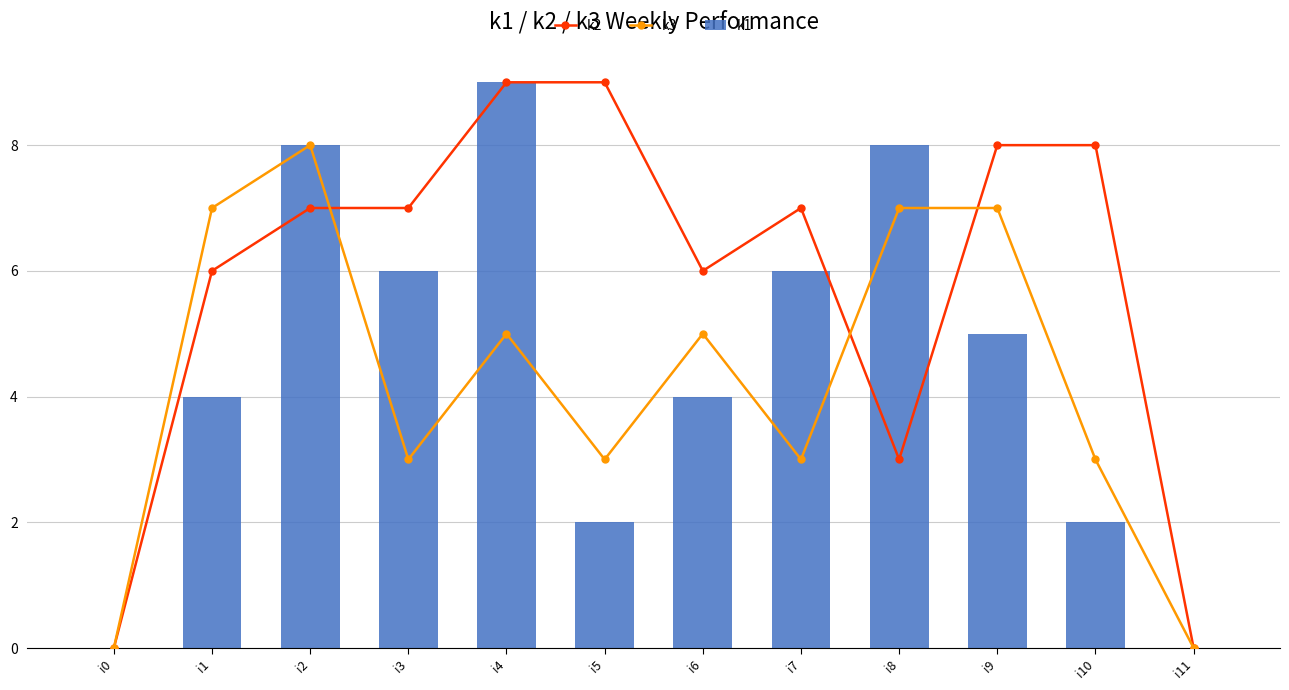

True or false: k3 has a value of 3 at i7.

True